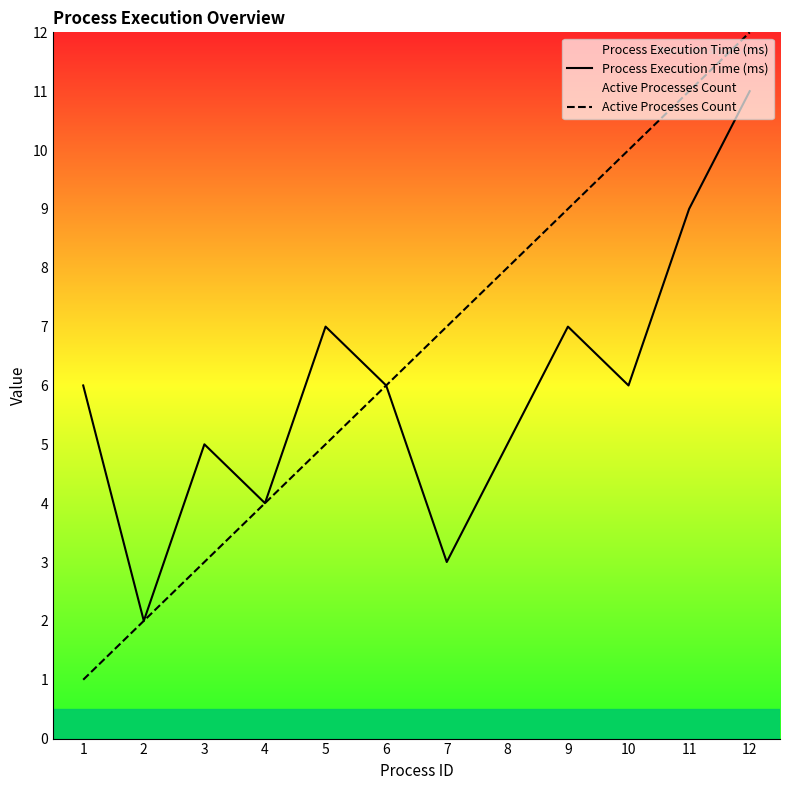

True or false: Process Execution Time (ms) and Active Processes Count cross at least once.

False